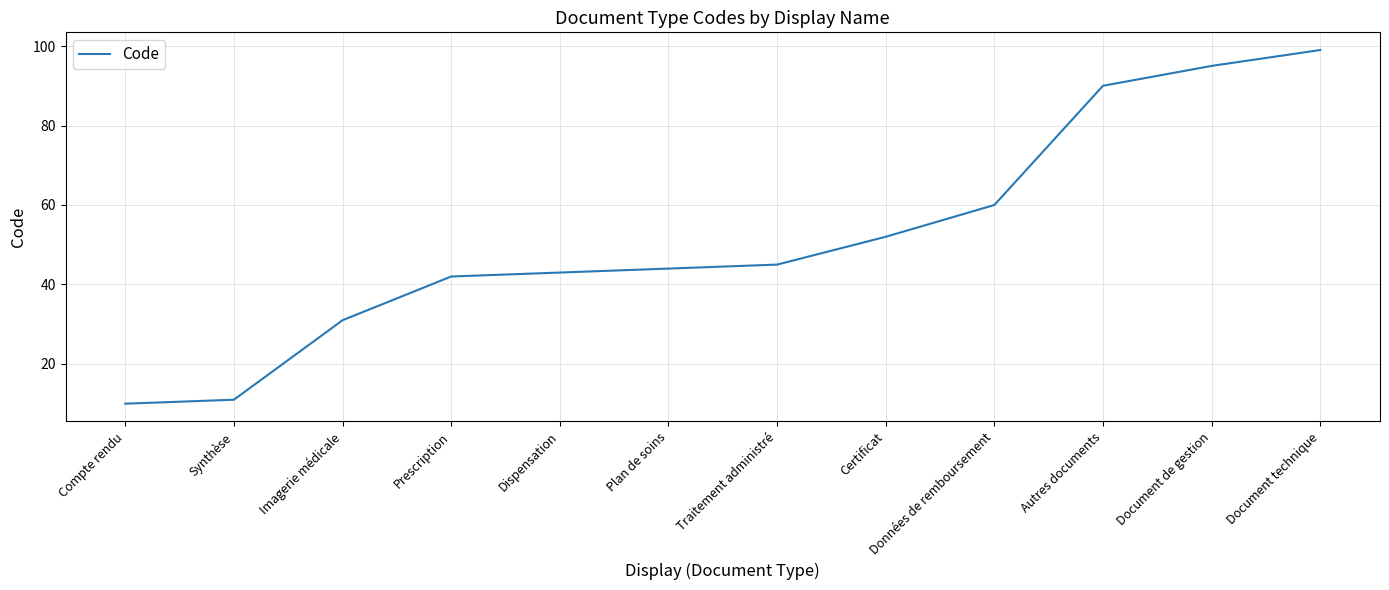

What position from the left is Compte rendu?

1